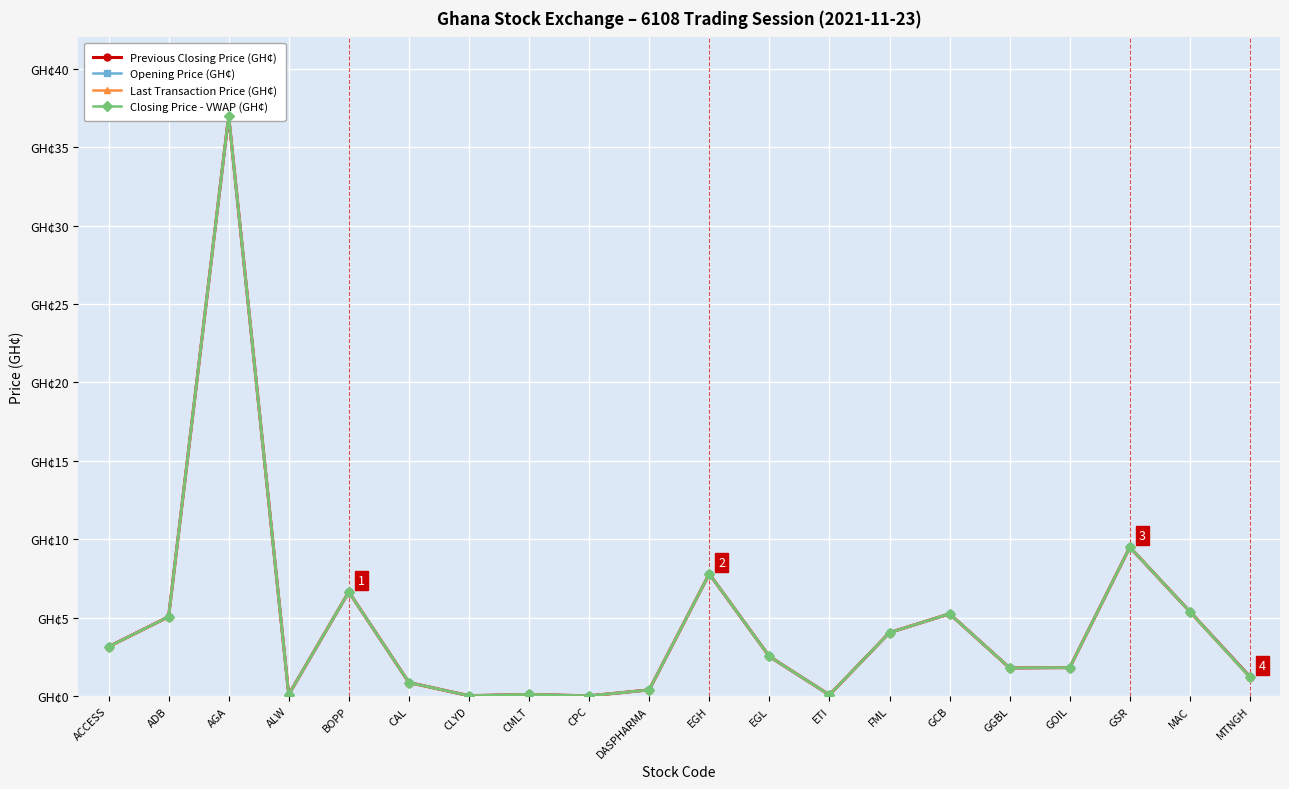

How many values in the Last Transaction Price (GH¢) series are below 2?

10